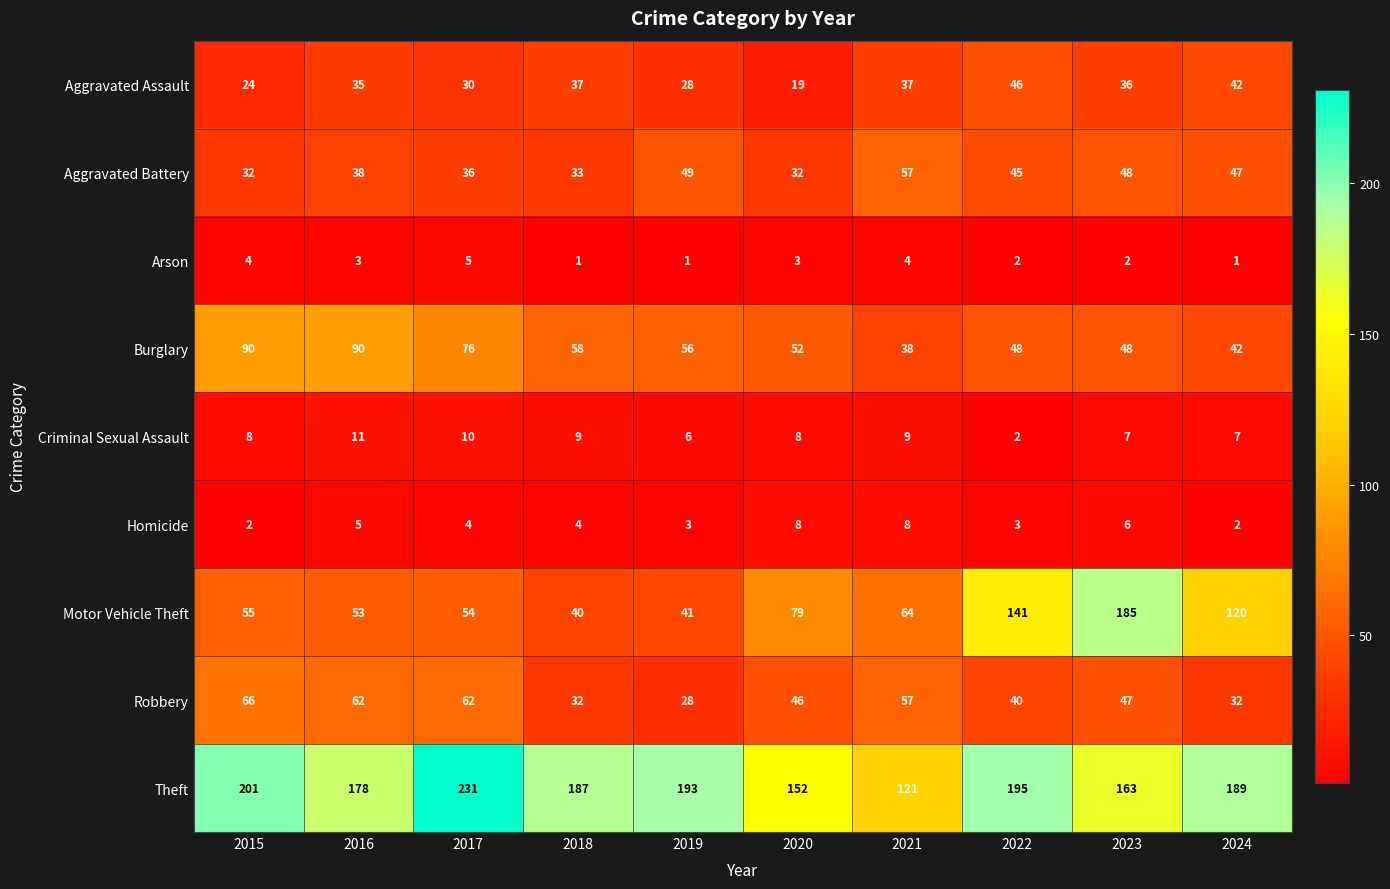

At which category is the sum across all series the highest?

2023